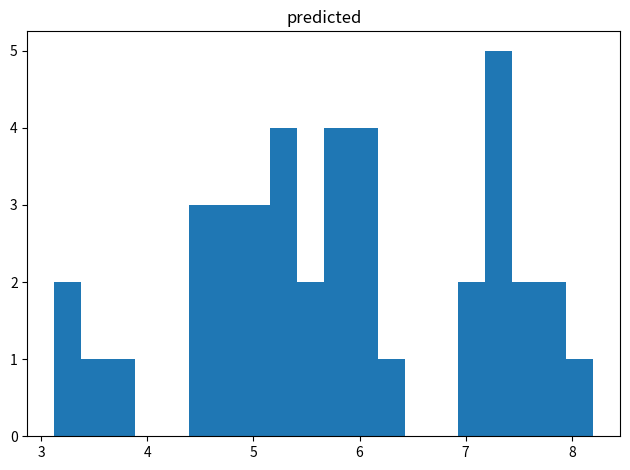

Around what value on the x-axis is the tallest bar? Give the approximate position of its centre, as read against the axis.

7.3